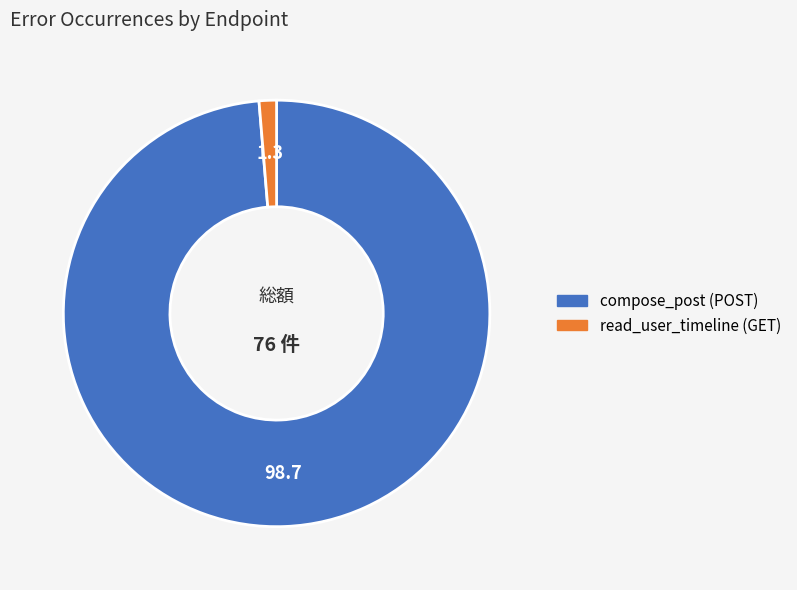

True or false: compose_post (POST) accounts for 99% of the total.

True